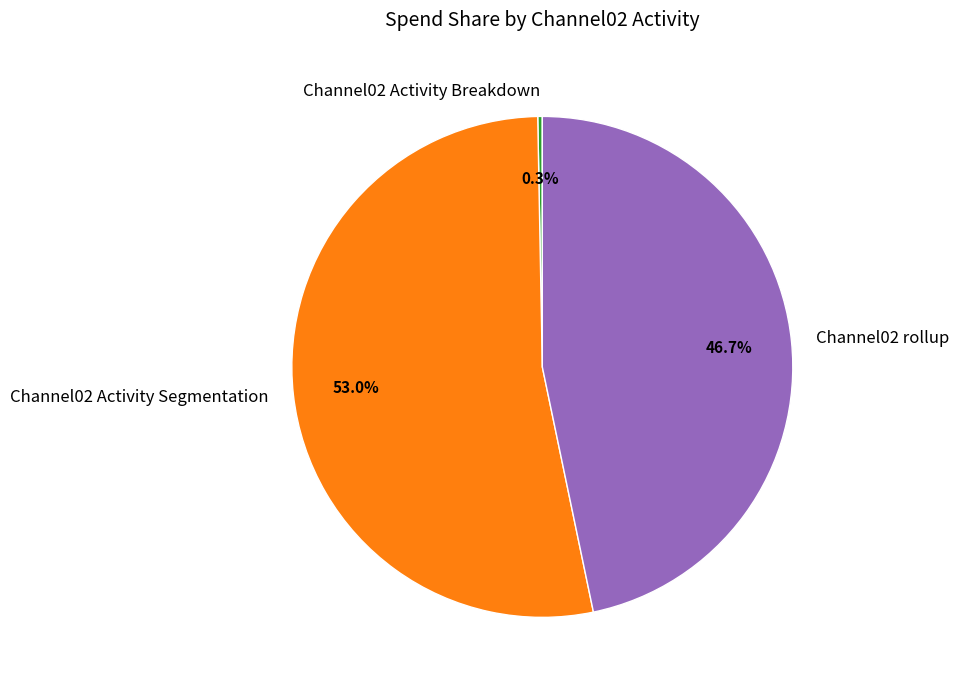

To the nearest percent, what is the difference between the largest and smallest slice percentages?

53%